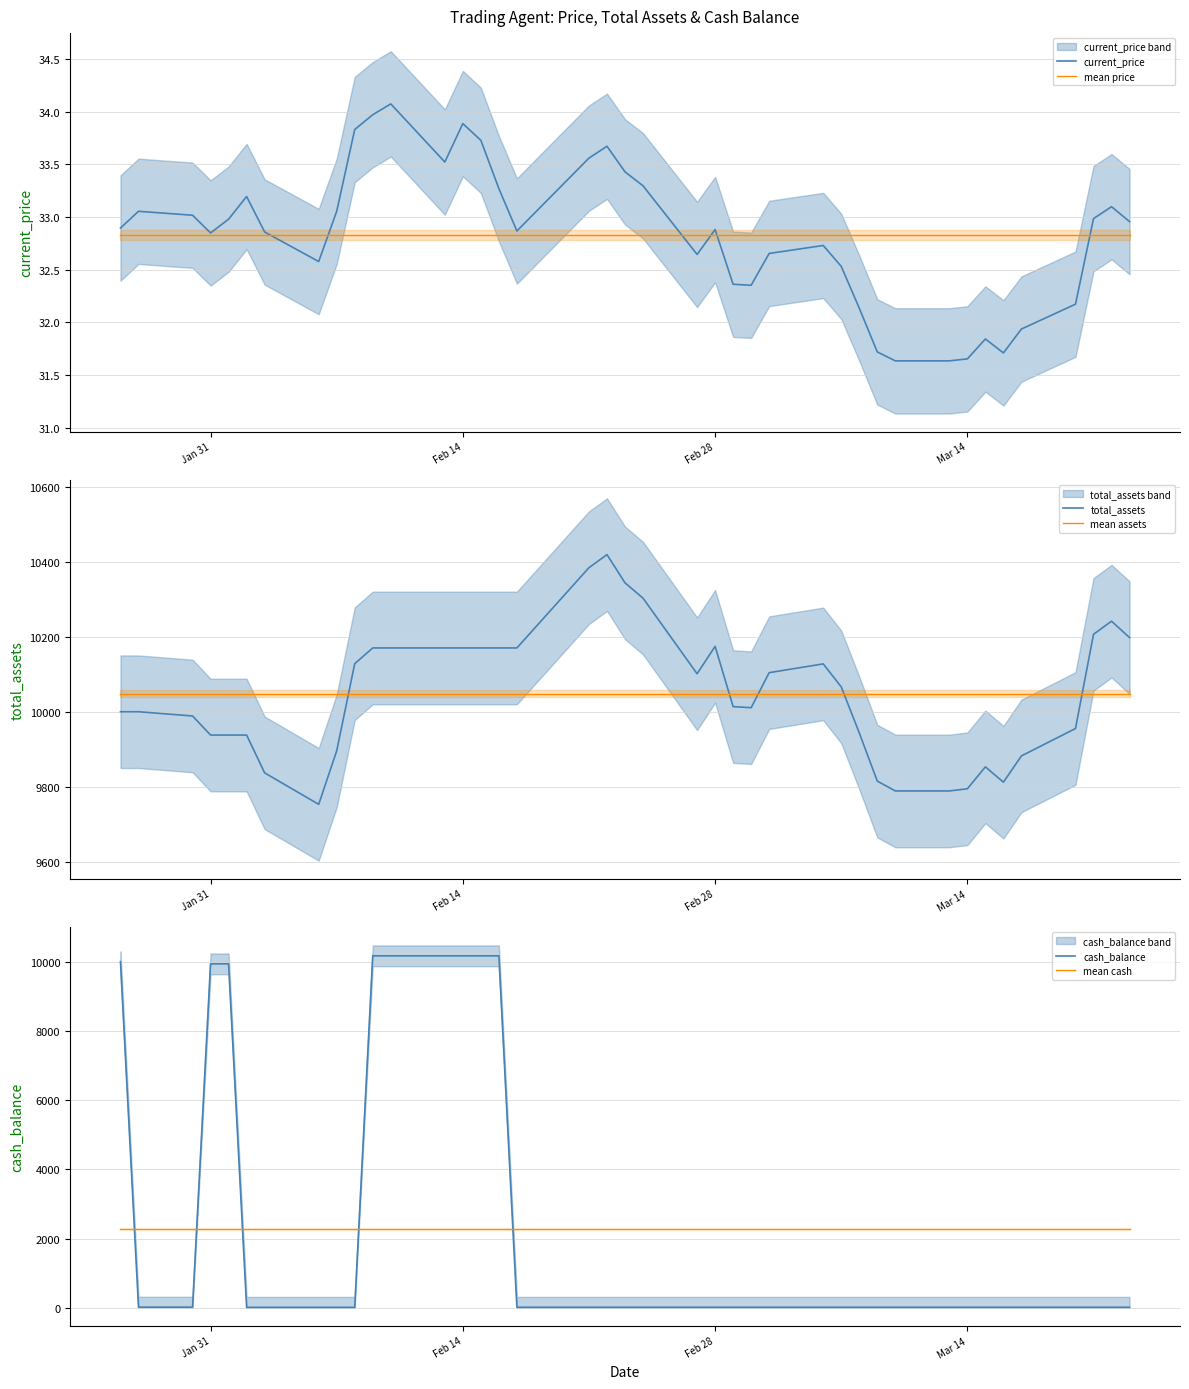

The current_price series shows 13.7 at Jan 31. True or false?

False